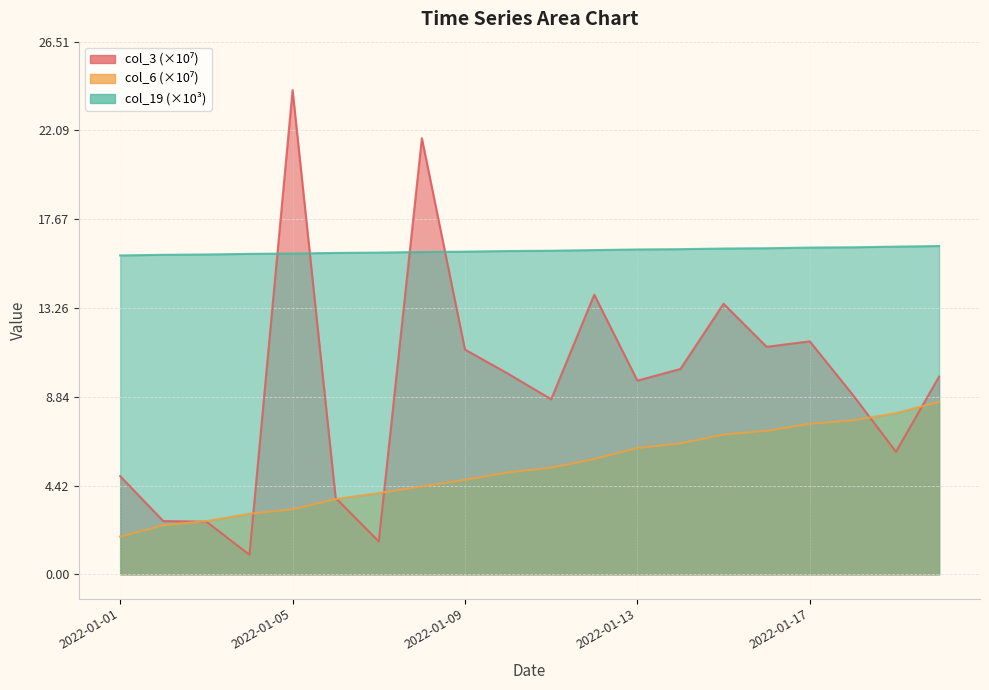

How many lines are shown in the chart?

3